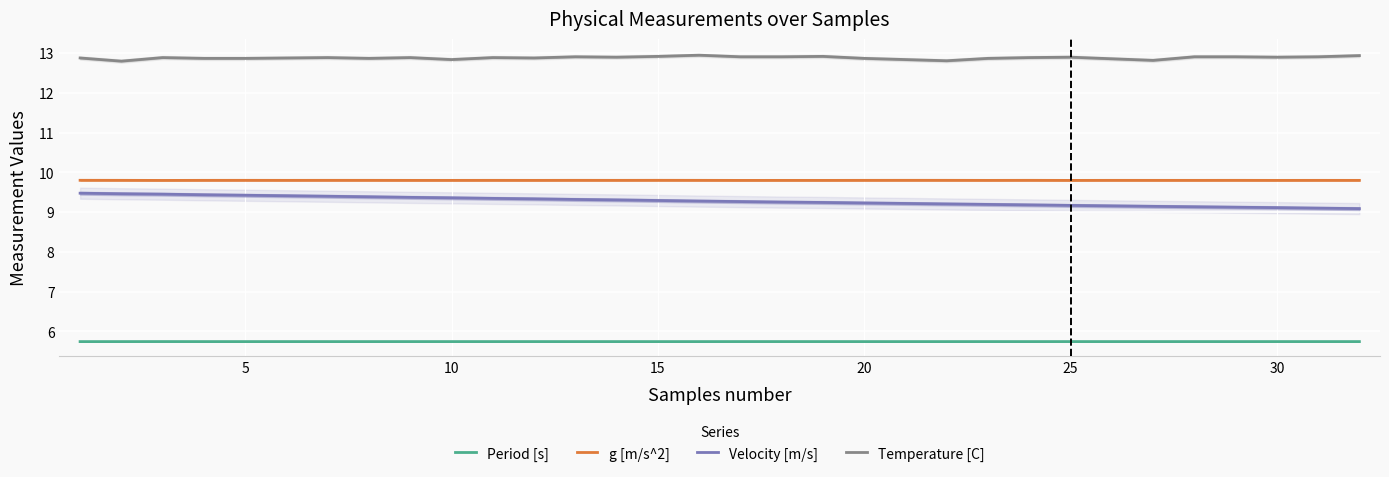

Rank the series by their maximum value, from highest to lowest.

Temperature [C], g [m/s^2], Velocity [m/s], Period [s]